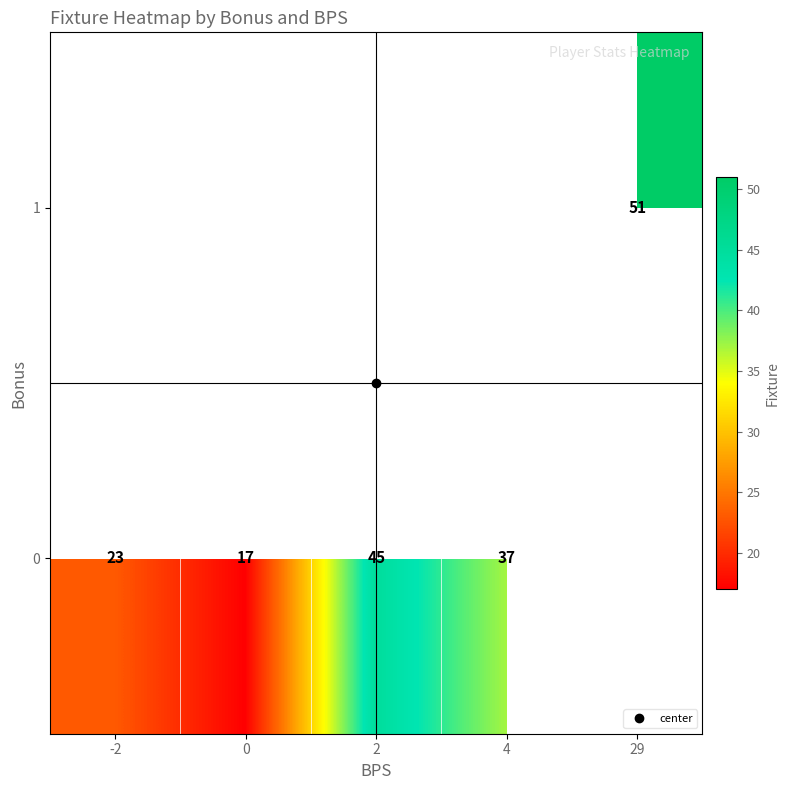

What is the difference between the maximum and minimum values in the row_0 series?

28.0